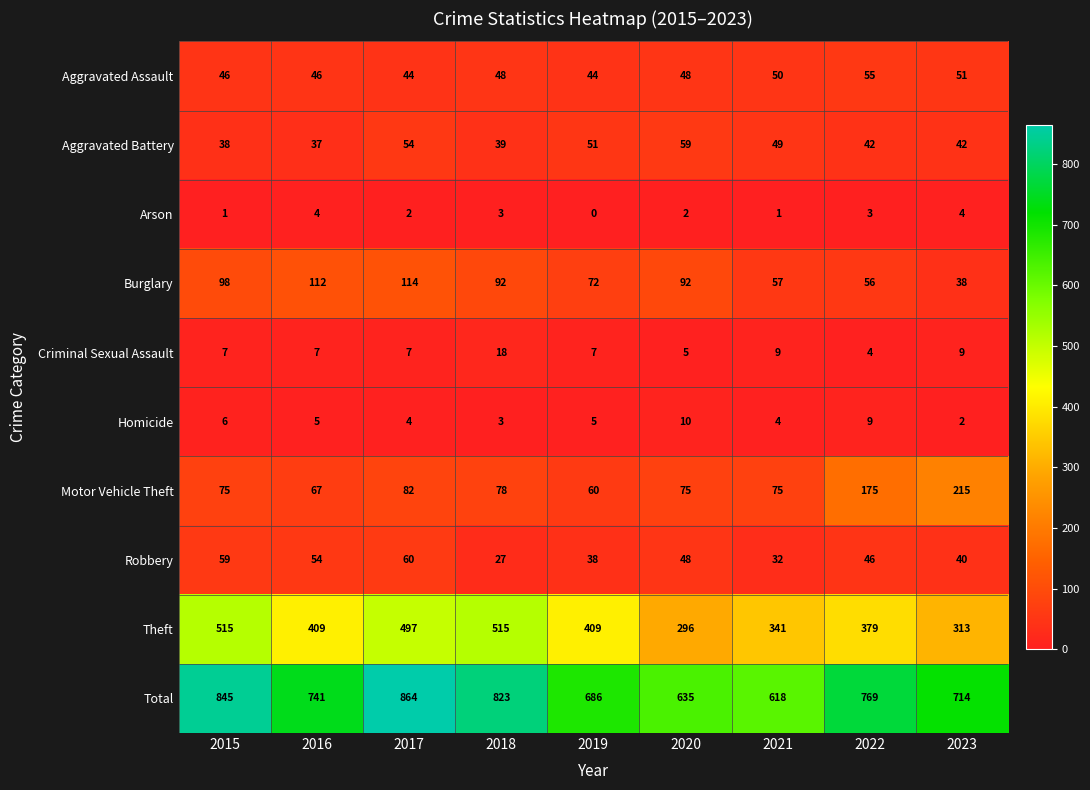

Rank the series at 2015 from highest to lowest value.

Total, Theft, Burglary, Motor Vehicle Theft, Robbery, Aggravated Assault, Aggravated Battery, Criminal Sexual Assault, Homicide, Arson